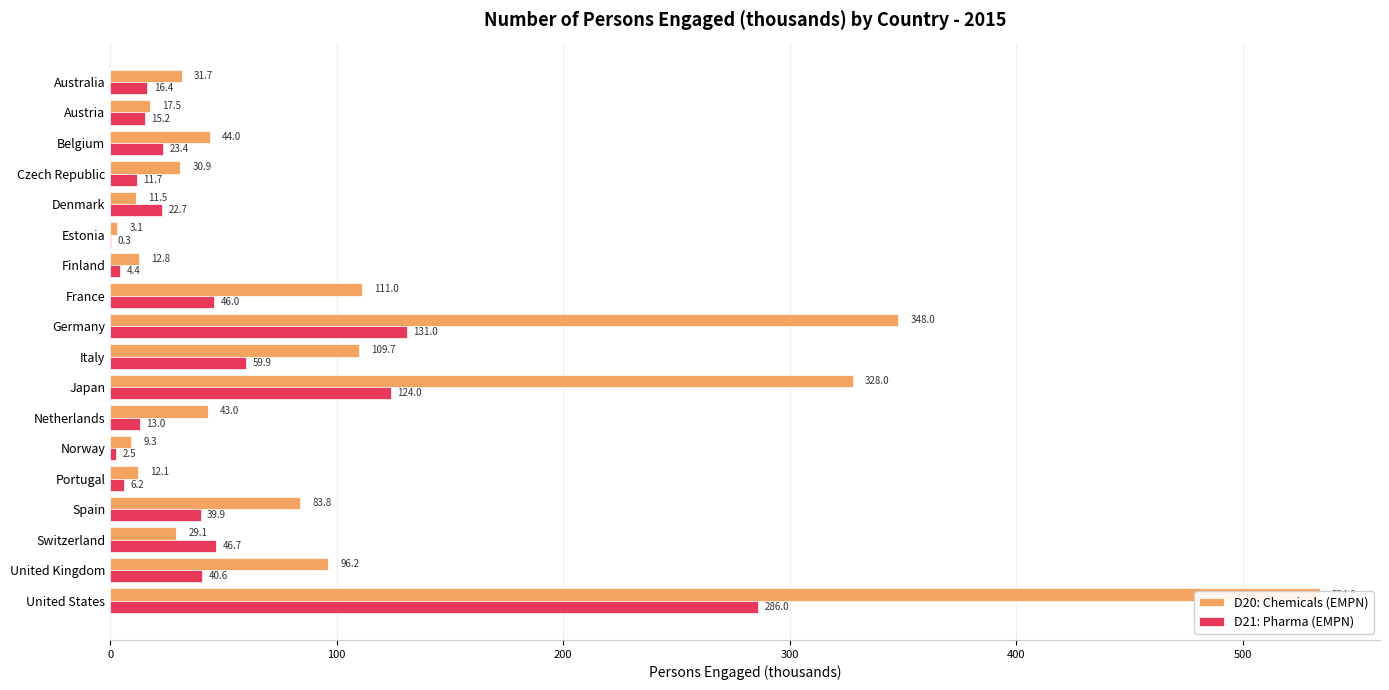

At how many categories does at least one series exceed 419?

1